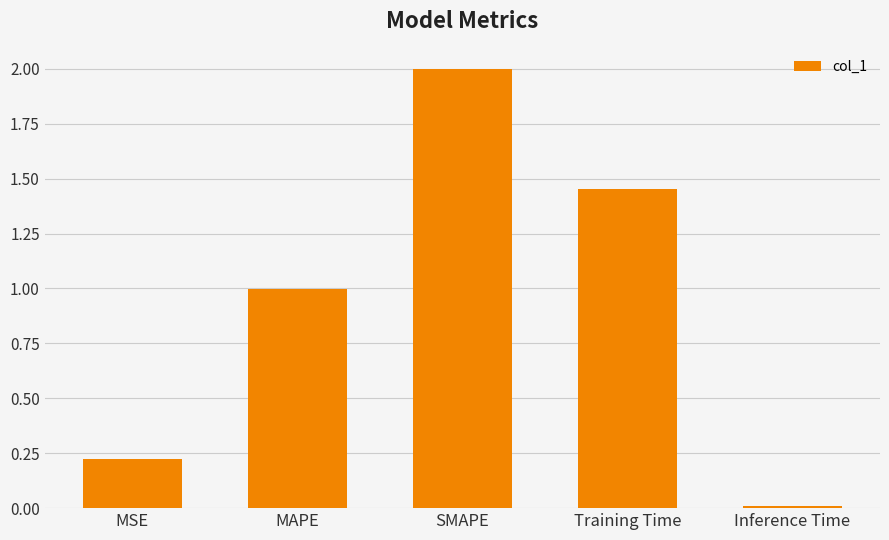

Where is the data nearest to the value 1?

MAPE